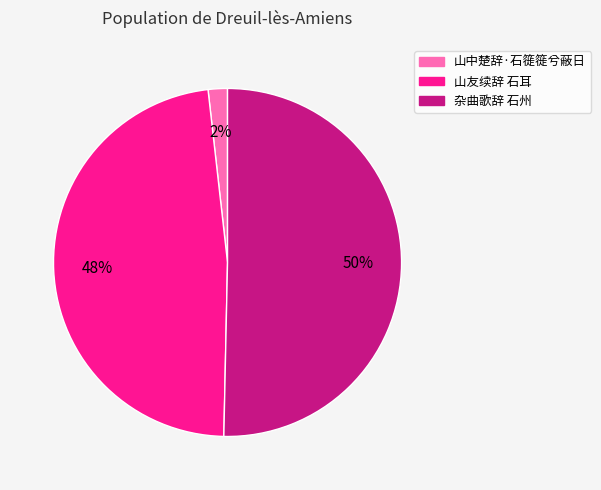

Which has a higher value, 山中楚辞·石簁簁兮蔽日 or 杂曲歌辞 石州?

杂曲歌辞 石州